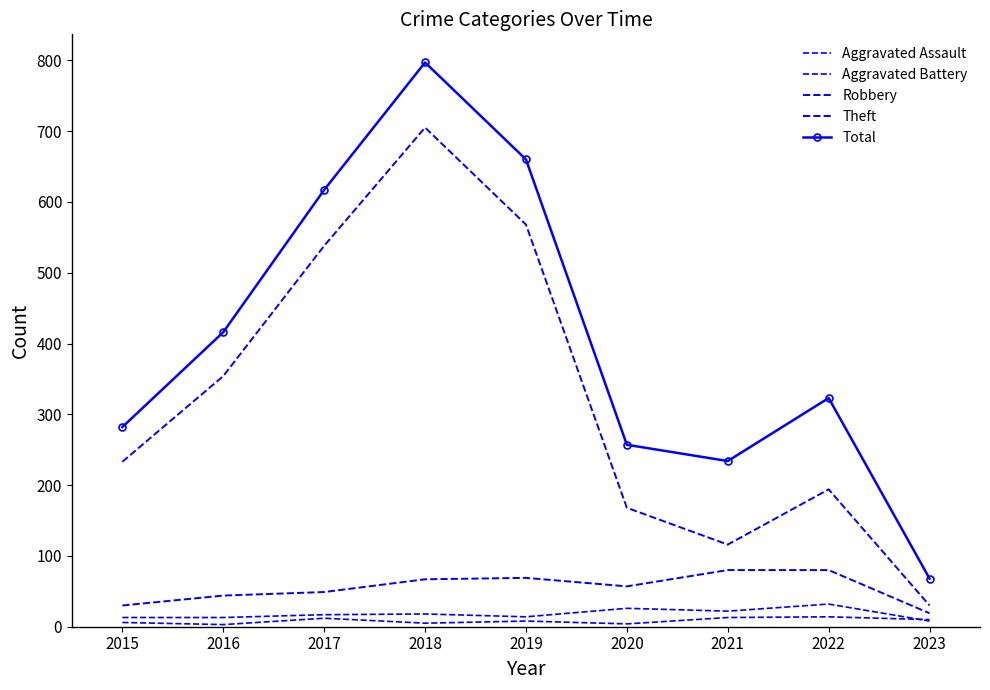

In Total, how many points are lower than both neighbors (excluding endpoints)?

1